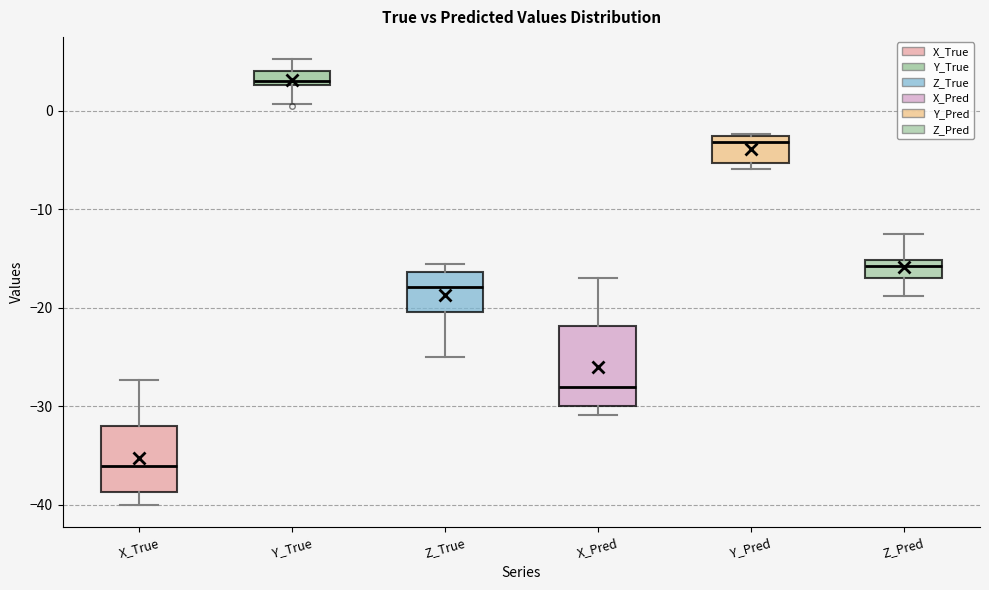

Which box is the tallest, from its lower edge to its upper edge?

X_Pred